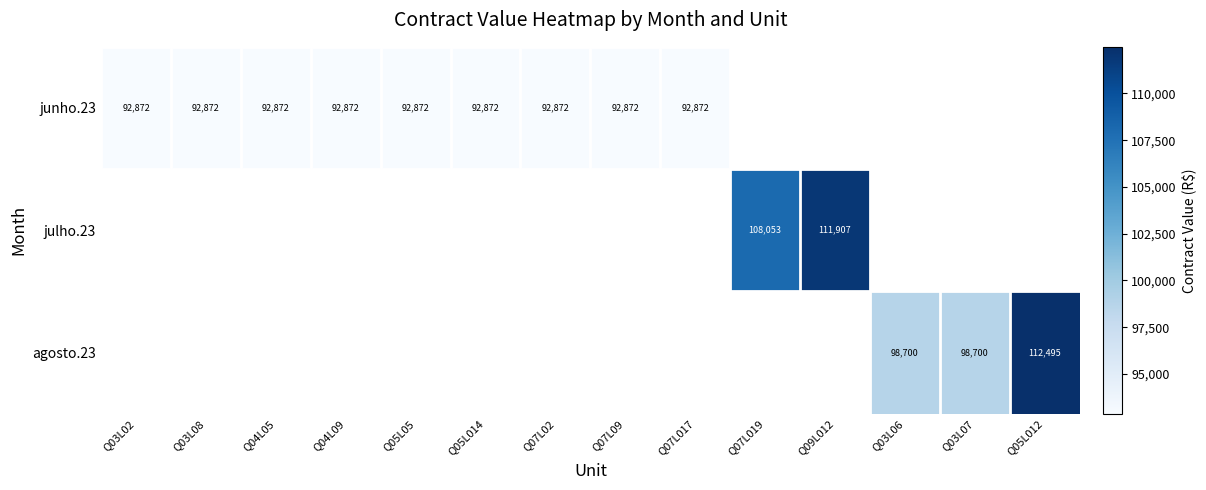

What is the maximum value shown in the chart?

112495.0